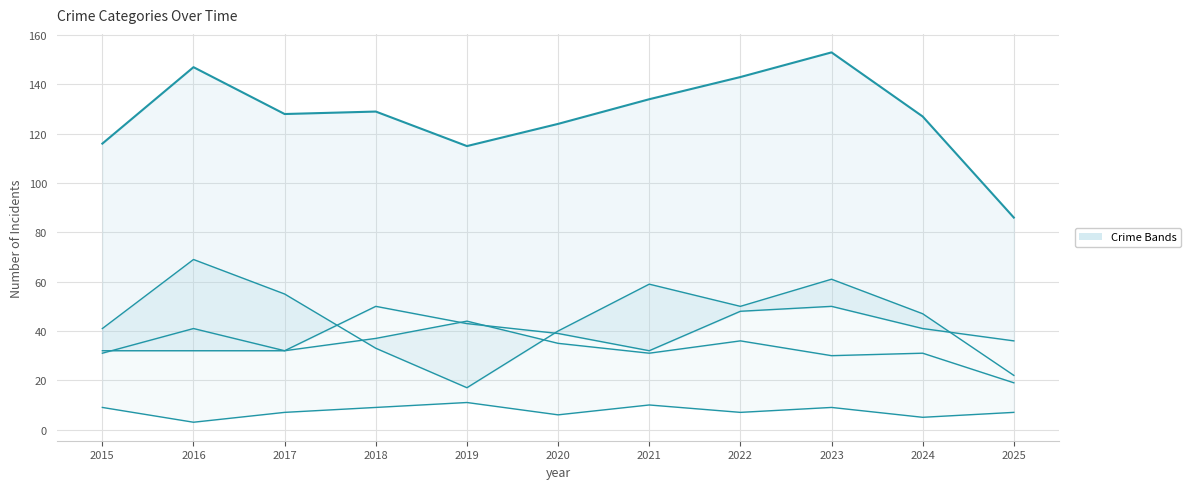

At which category does Total reach its first local peak?

2016